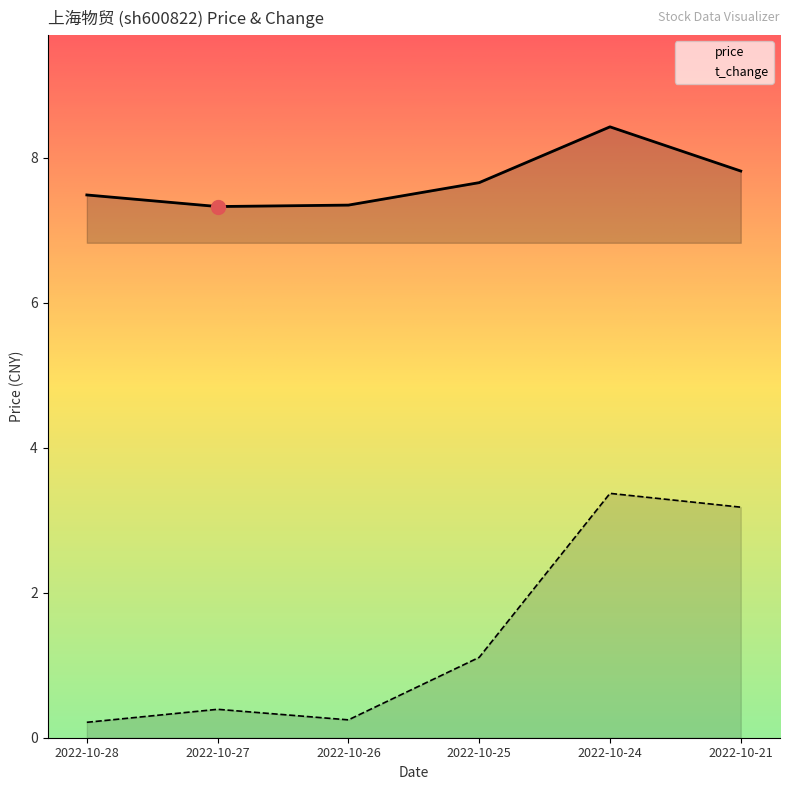

At how many categories does at least one series exceed 2?

6